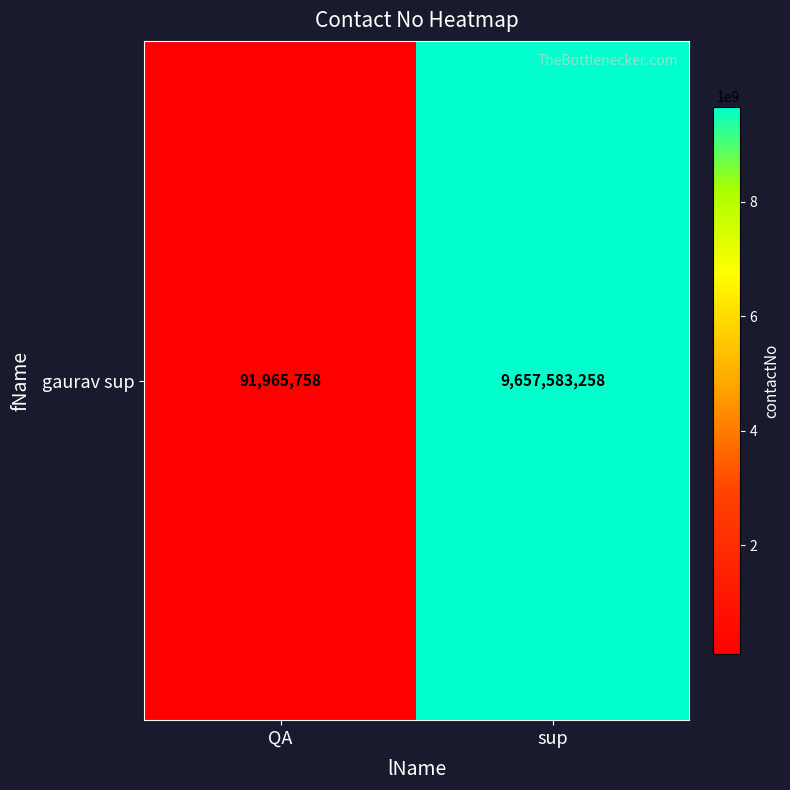

How many values are below 9657583258?

1